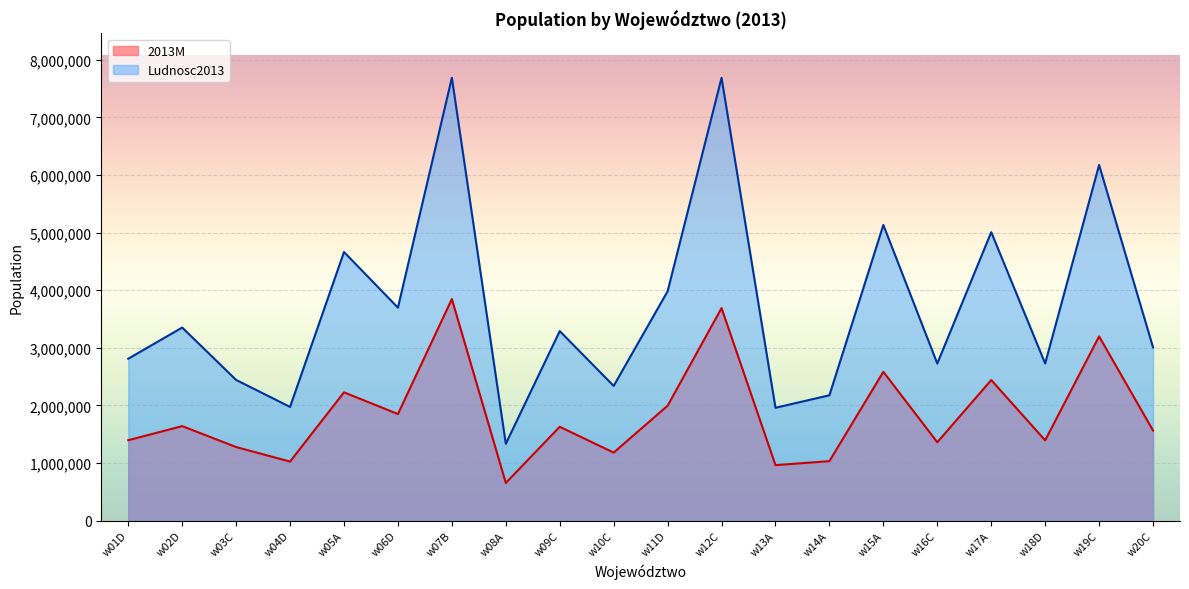

List the labels in order of 2013M value, largest first.

w07B, w12C, w19C, w15A, w17A, w05A, w11D, w06D, w02D, w09C, w20C, w01D, w18D, w16C, w03C, w10C, w14A, w04D, w13A, w08A